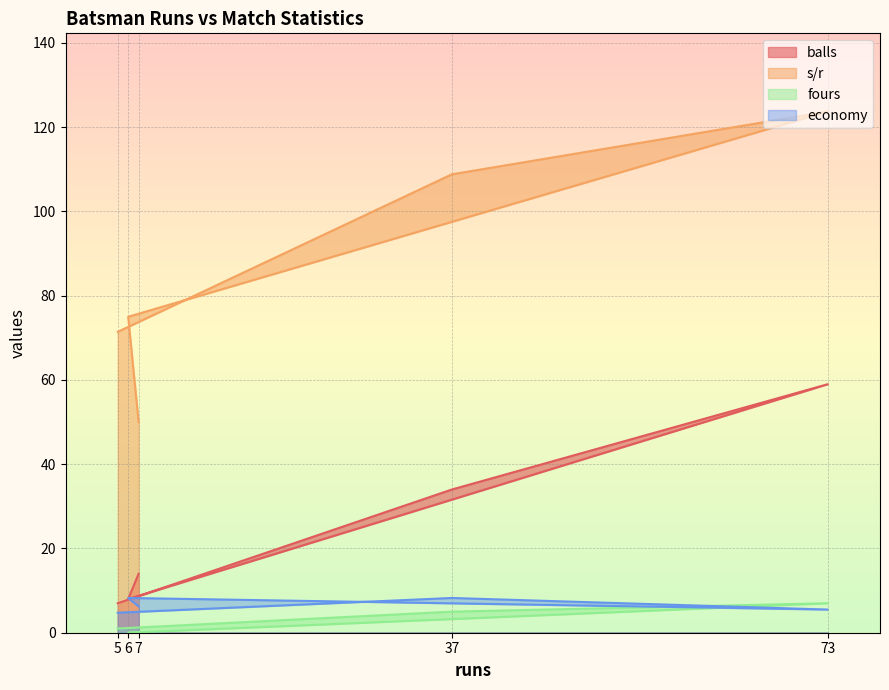

The fours series shows 1.0 at 5. True or false?

True